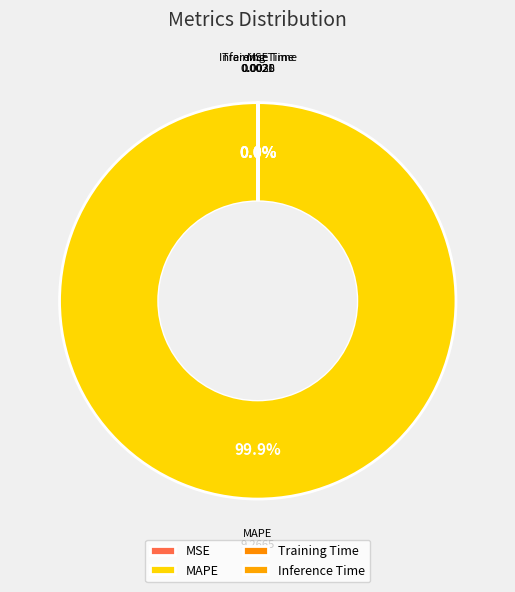

What is the largest slice in the pie chart?

MAPE